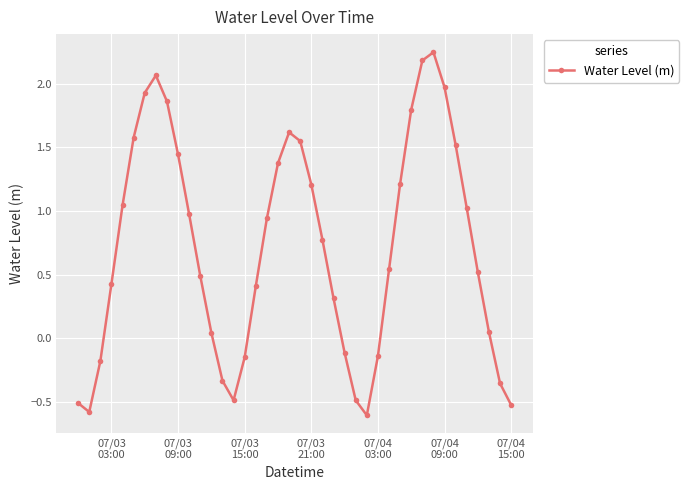

What is the smallest value displayed?

-0.6